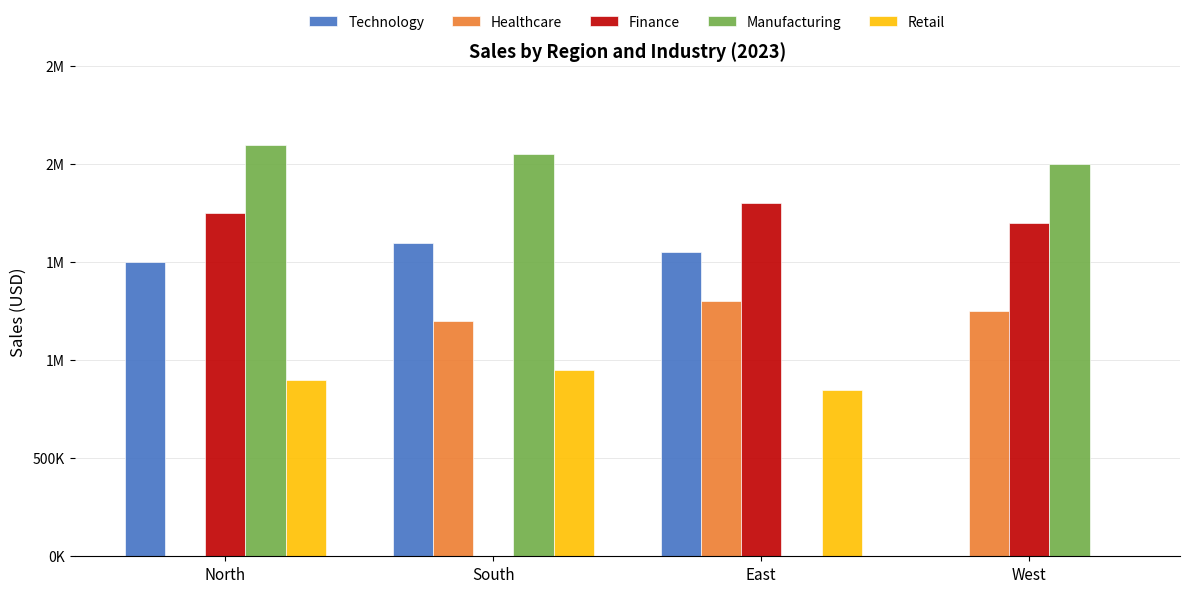

What is the sum of the Manufacturing values at East and North?

2100000